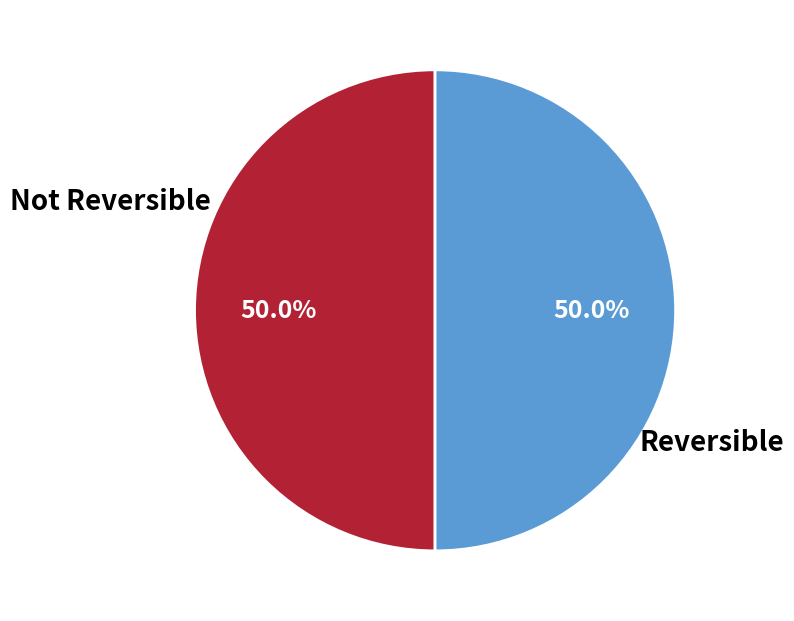

Do Not Reversible and Reversible together represent more than half of the pie?

Yes